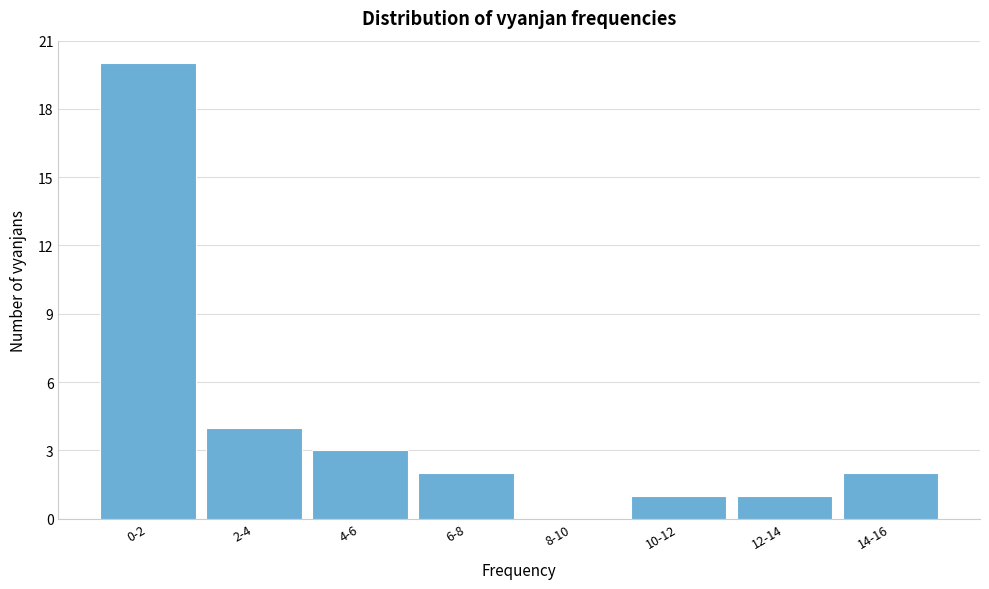

Reading right to left, list all the values displayed in this chart.

14-16=2	12-14=1	10-12=1	8-10=0	6-8=2	4-6=3	2-4=4	0-2=20